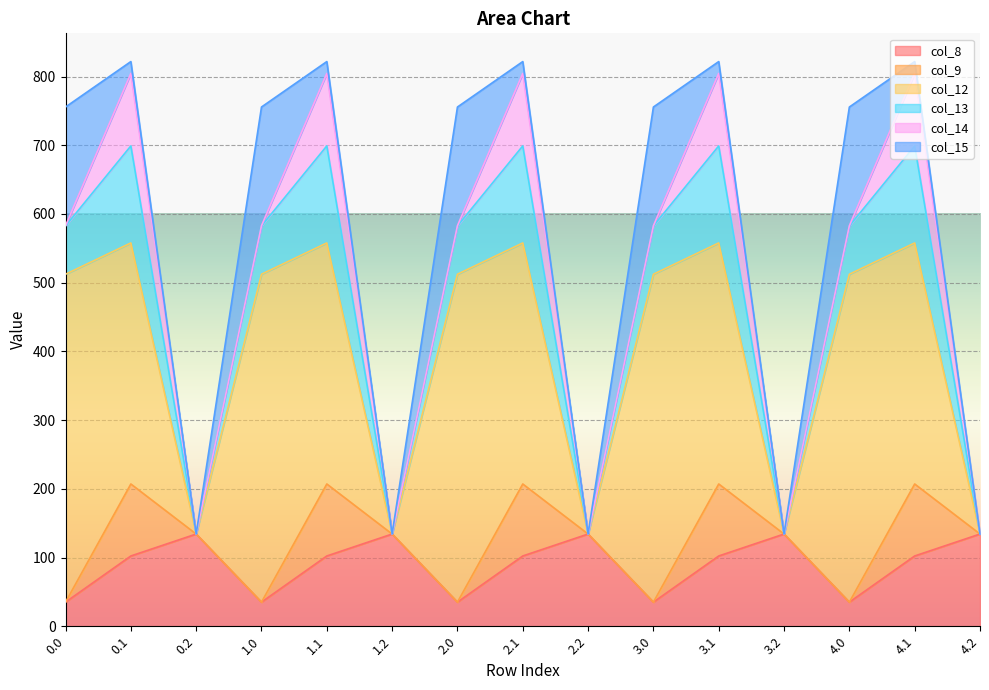

Which series has the widest spread of values?

col_12